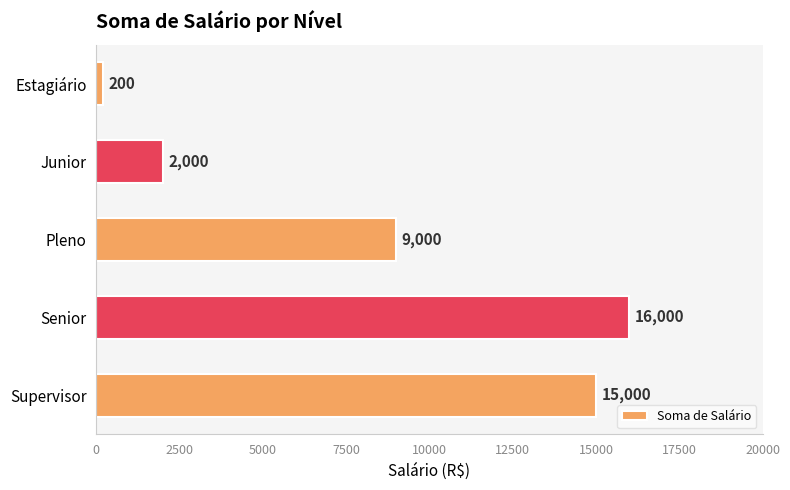

Which has a higher value, Junior or Estagiário?

Junior